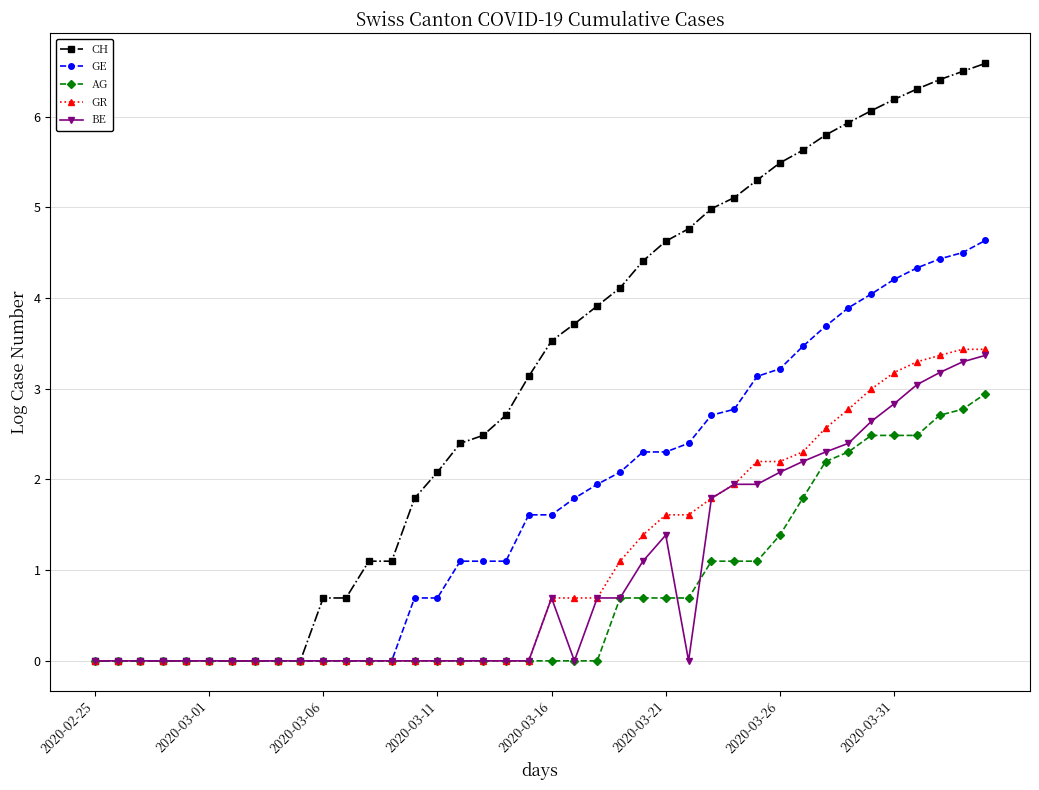

Reading right to left, extract all data points from this chart.

CH: 6.6	6.5	6.4	6.3	6.2	6.1	5.9	5.8	5.6	5.5	5.3	5.1	5.0	4.8	4.6	4.4	4.1	3.9	3.7	3.5	3.1	2.7	2.5	2.4	2.1	1.8	1.1	1.1	0.7	0.7	0.0	0.0	0.0	0.0	0.0	0.0	0.0	0.0	0.0	0.0
GE: 4.6	4.5	4.4	4.3	4.2	4.0	3.9	3.7	3.5	3.2	3.1	2.8	2.7	2.4	2.3	2.3	2.1	1.9	1.8	1.6	1.6	1.1	1.1	1.1	0.7	0.7	0.0	0.0	0.0	0.0	0.0	0.0	0.0	0.0	0.0	0.0	0.0	0.0	0.0	0.0
AG: 2.9	2.8	2.7	2.5	2.5	2.5	2.3	2.2	1.8	1.4	1.1	1.1	1.1	0.7	0.7	0.7	0.7	0.0	0.0	0.0	0.0	0.0	0.0	0.0	0.0	0.0	0.0	0.0	0.0	0.0	0.0	0.0	0.0	0.0	0.0	0.0	0.0	0.0	0.0	0.0
GR: 3.4	3.4	3.4	3.3	3.2	3.0	2.8	2.6	2.3	2.2	2.2	1.9	1.8	1.6	1.6	1.4	1.1	0.7	0.7	0.7	0.0	0.0	0.0	0.0	0.0	0.0	0.0	0.0	0.0	0.0	0.0	0.0	0.0	0.0	0.0	0.0	0.0	0.0	0.0	0.0
BE: 3.4	3.3	3.2	3.0	2.8	2.6	2.4	2.3	2.2	2.1	1.9	1.9	1.8	0.0	1.4	1.1	0.7	0.7	0.0	0.7	0.0	0.0	0.0	0.0	0.0	0.0	0.0	0.0	0.0	0.0	0.0	0.0	0.0	0.0	0.0	0.0	0.0	0.0	0.0	0.0